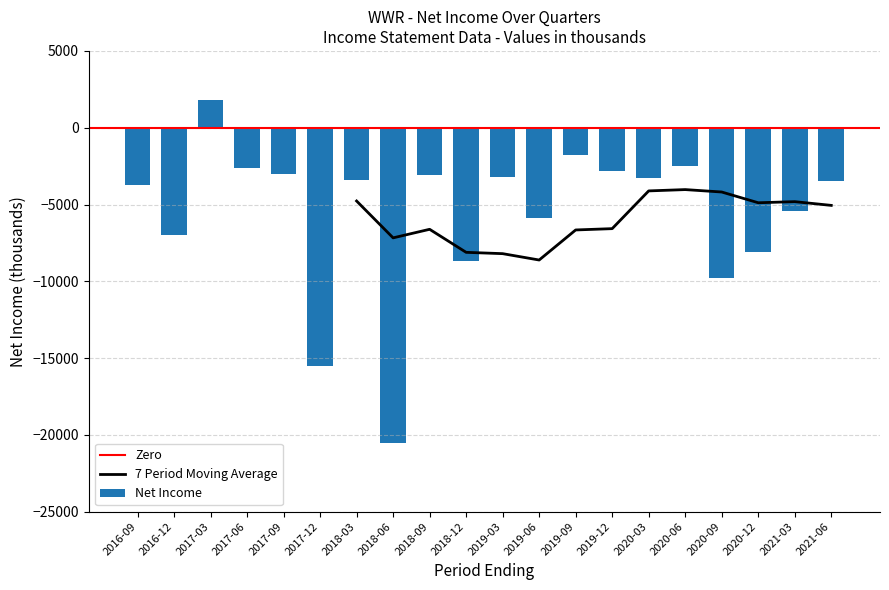

Is it true that the value at 2020-09-30 is -17058?

False